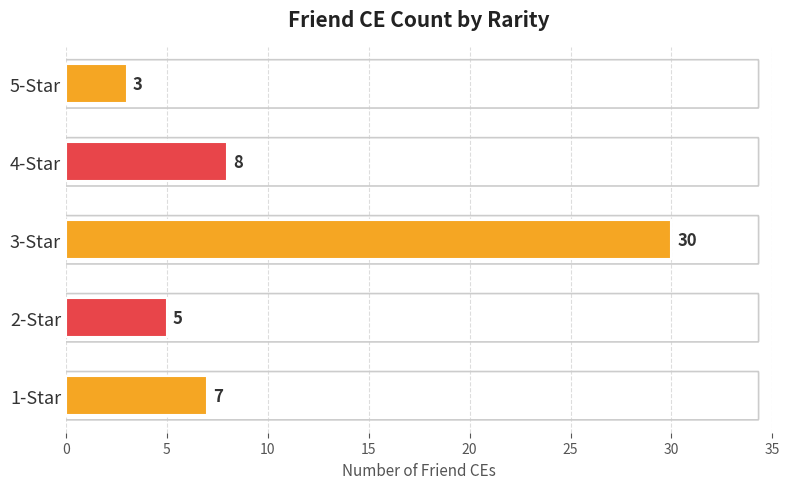

Rank the categories by value from lowest to highest.

5-Star, 2-Star, 1-Star, 4-Star, 3-Star